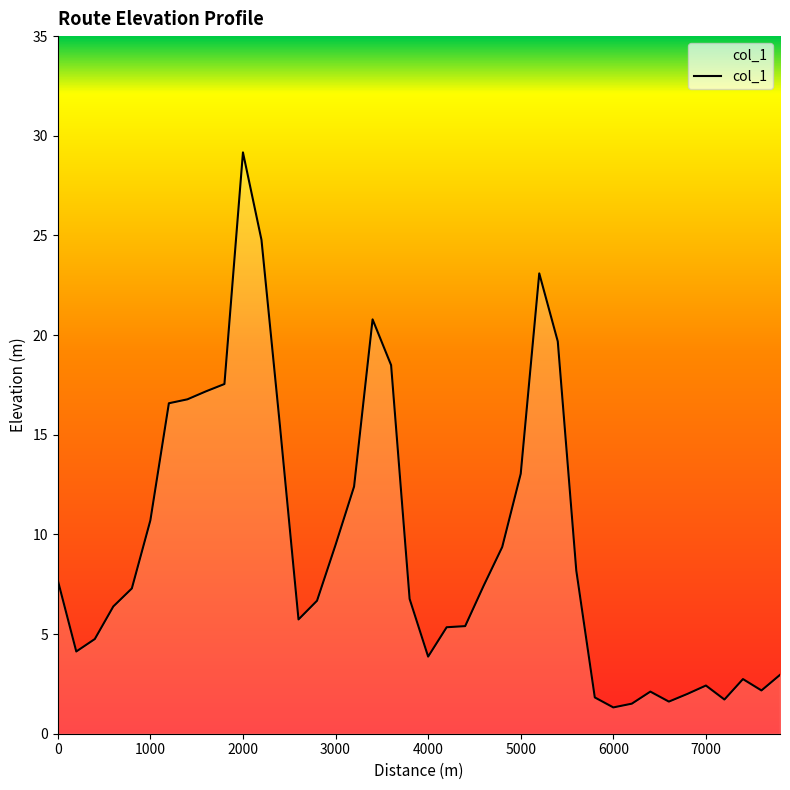

What is the average value?

9.4